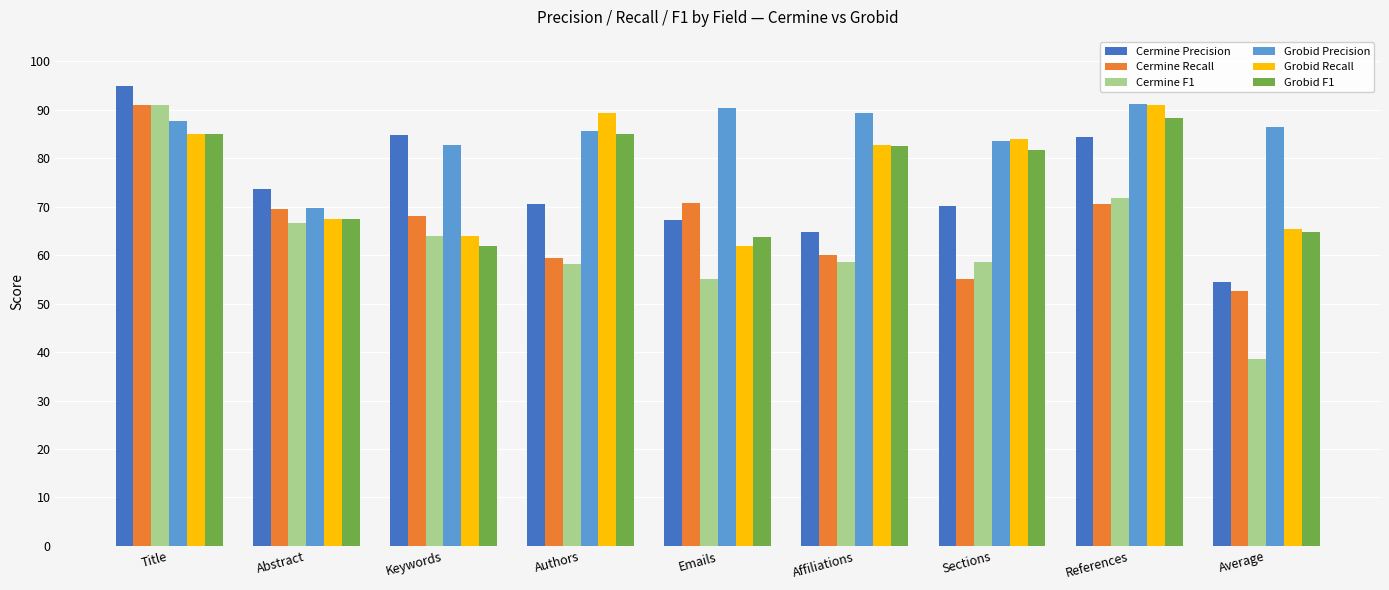

How many distinct data groups are displayed?

6